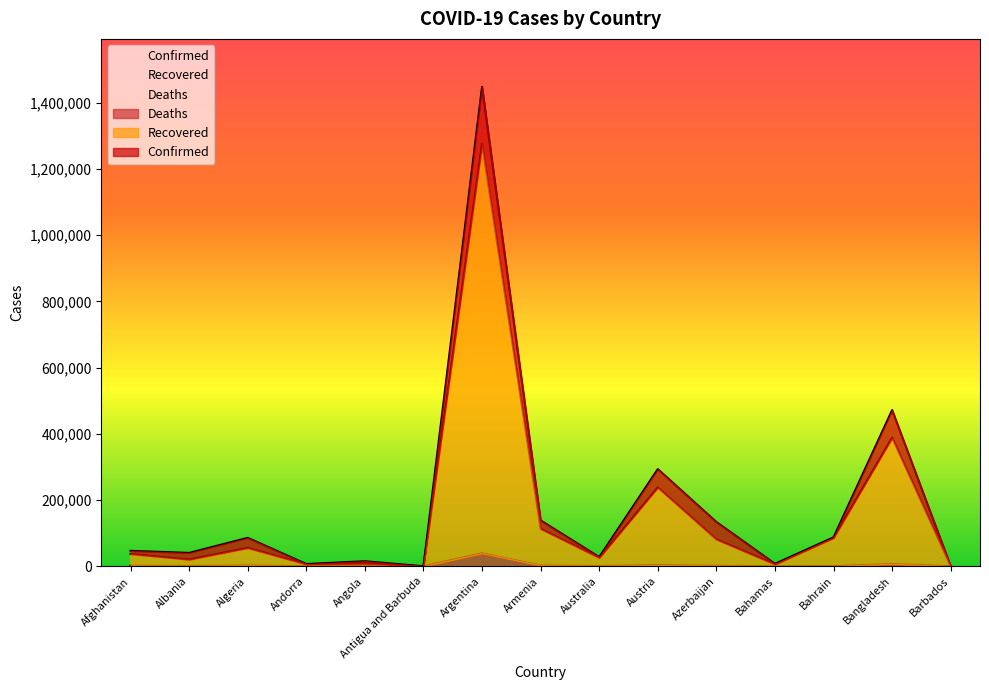

How many values in the Confirmed series exceed 46718?

7